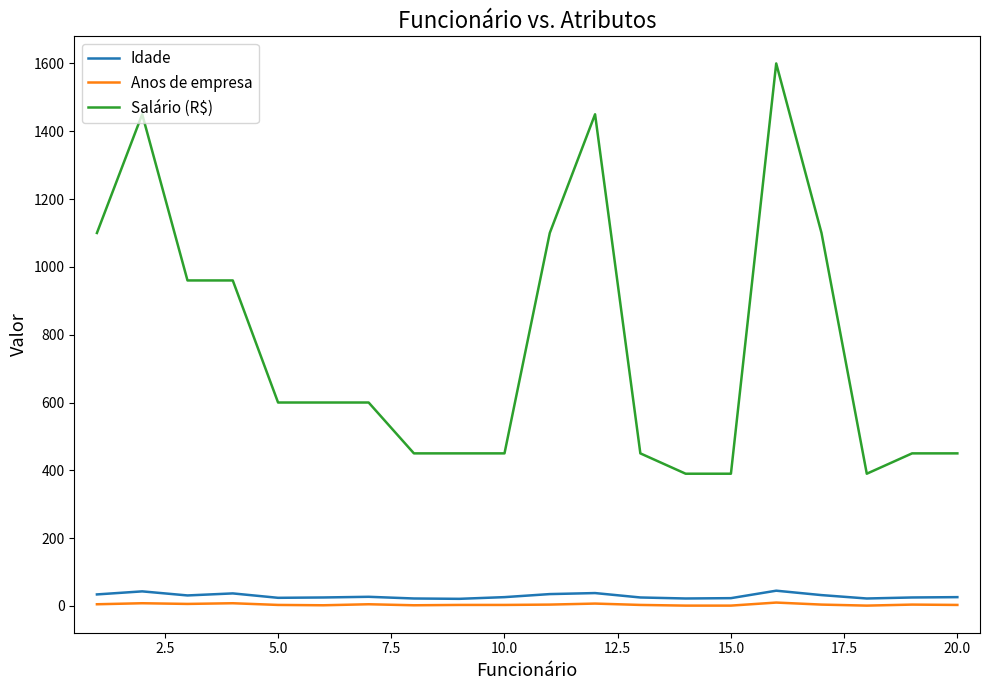

True or false: Idade has more than 0 points higher than both neighbors.

True